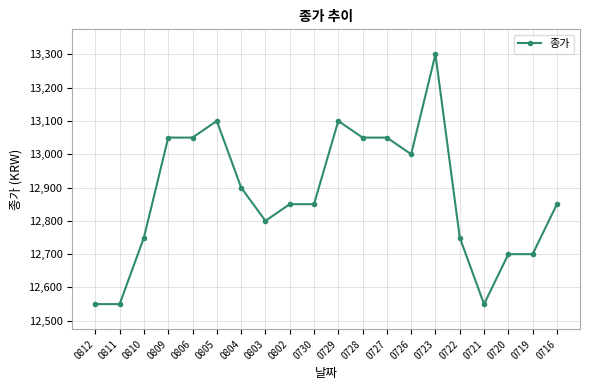

What is the sum of the values at 0809 and 0812?

25600